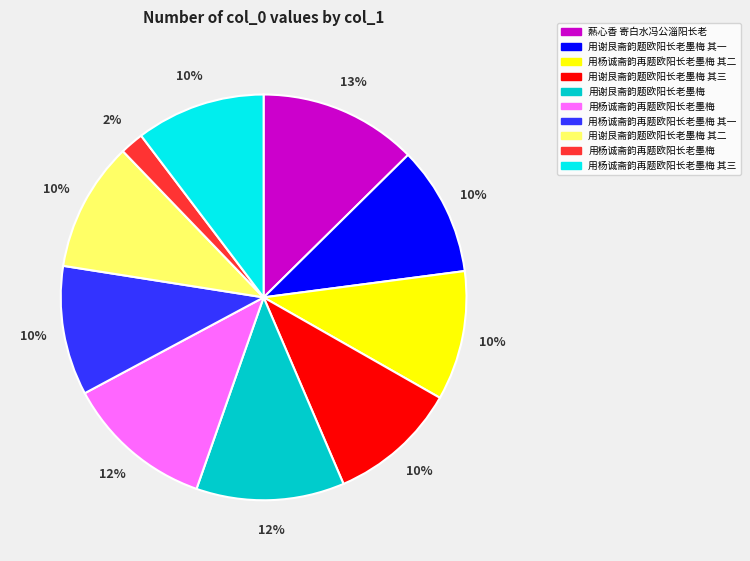

To the nearest percent, what is the difference between the largest and smallest slice percentages?

11%